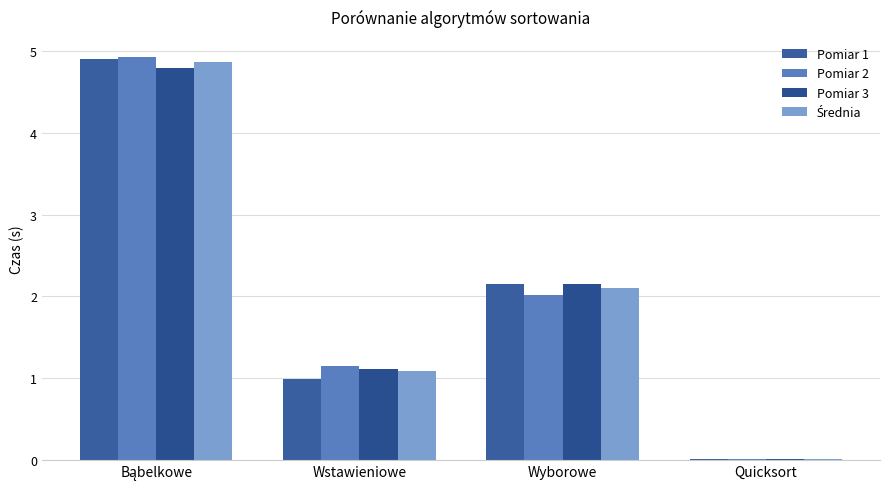

Where is Pomiar 3 nearest to the value 2?

Wyborowe